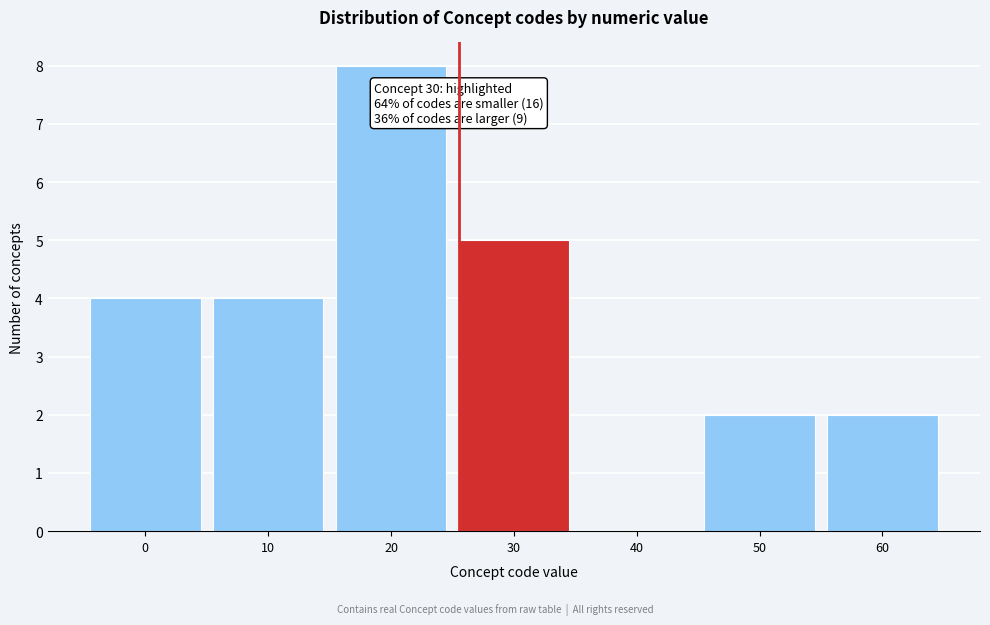

Reading right to left, extract all data points from this chart.

60=2	50=2	40=0	30=5	20=8	10=4	0=4